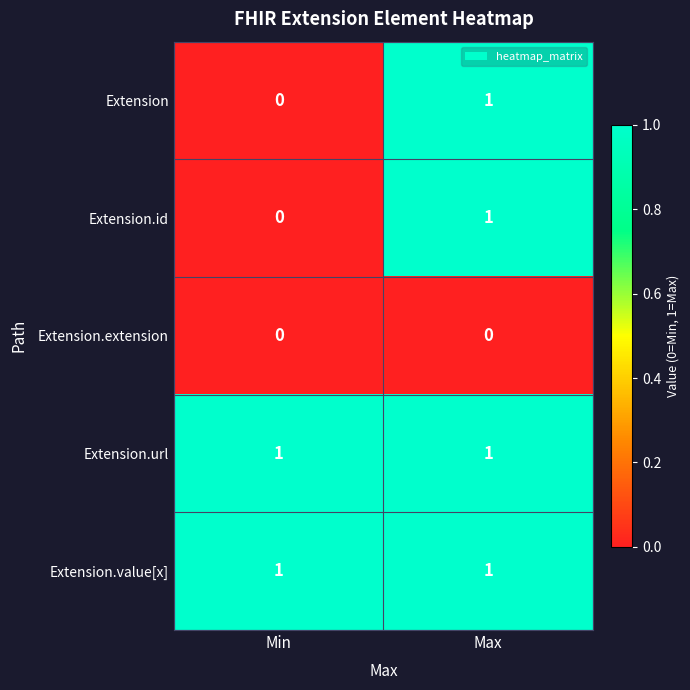

What is the total value across all series at Max?

4